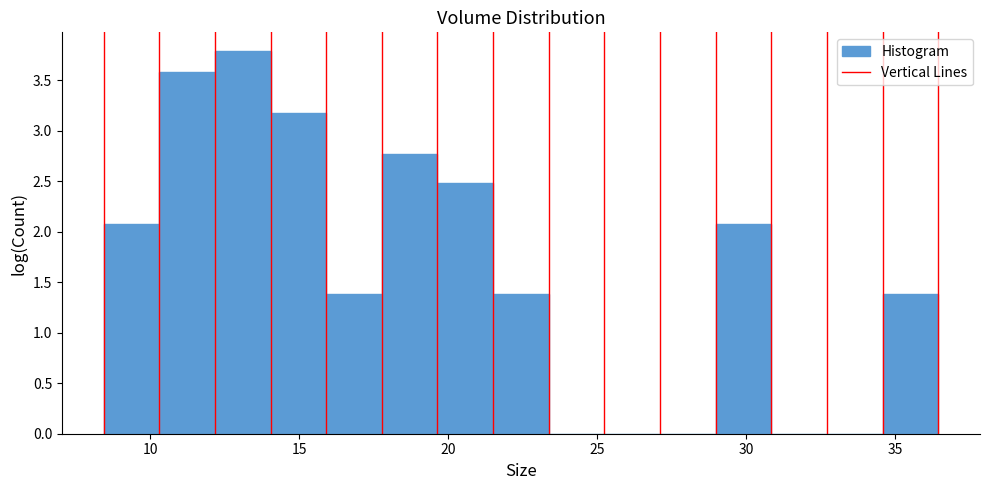

Read against the x-axis, roughly where is the centre of the tallest bar?

13.0